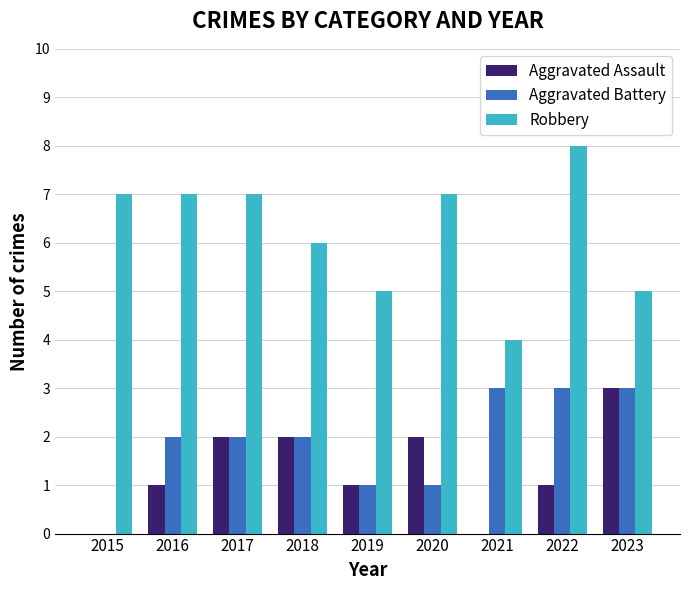

True or false: Aggravated Assault has a value of 0 at 2019.

False